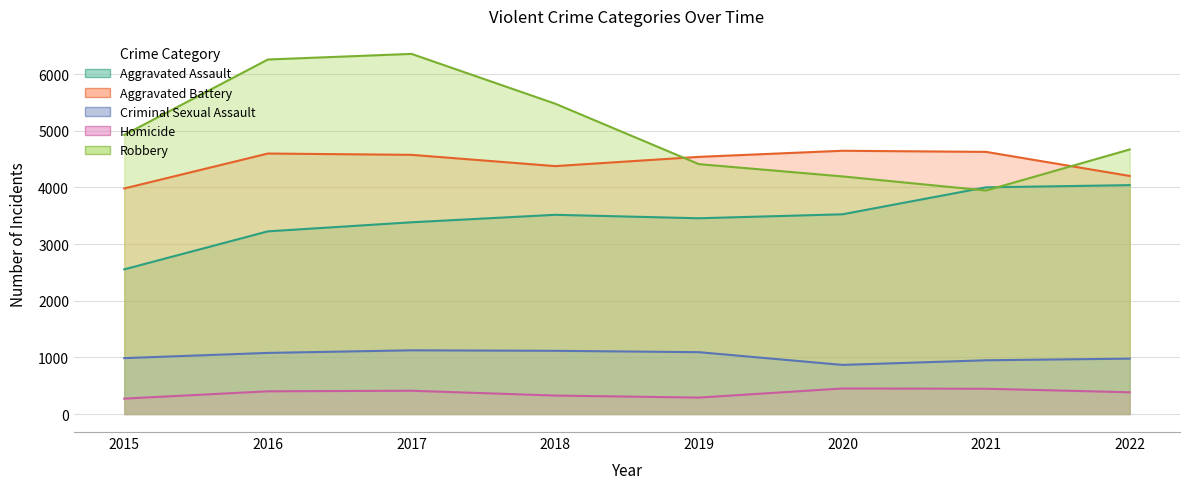

Is it true that Robbery equals 4195 at 2020?

True